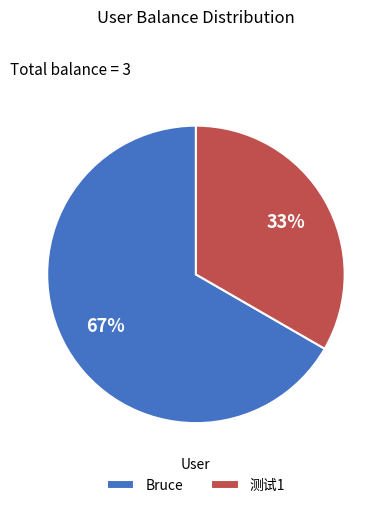

Is Bruce the majority of the pie?

Yes